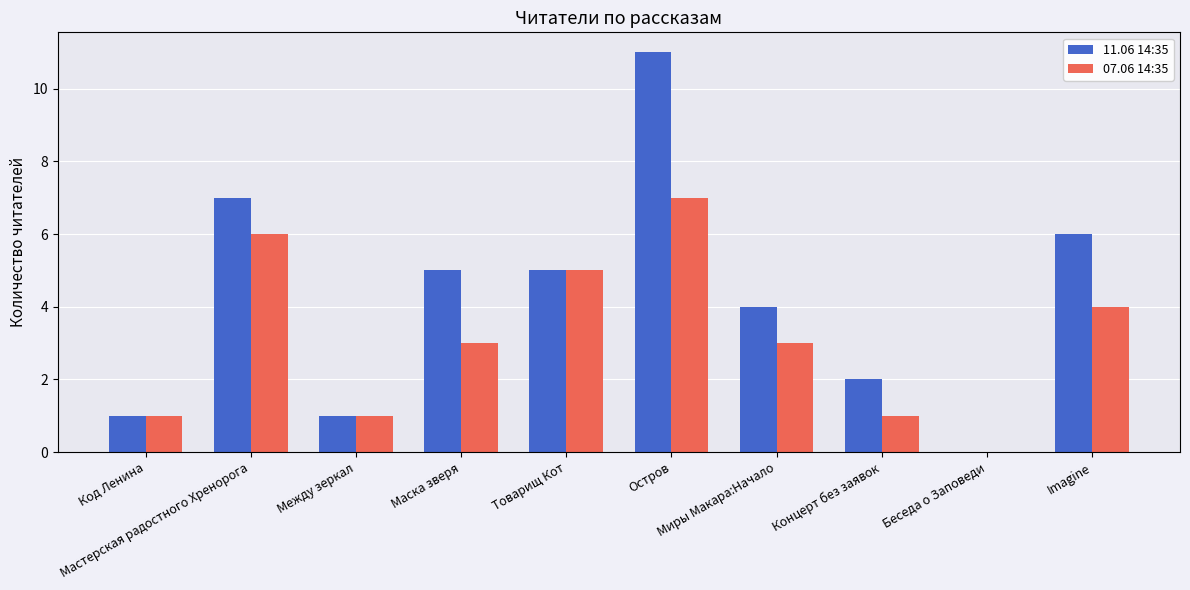

Does the chart contain stacked bars?

No